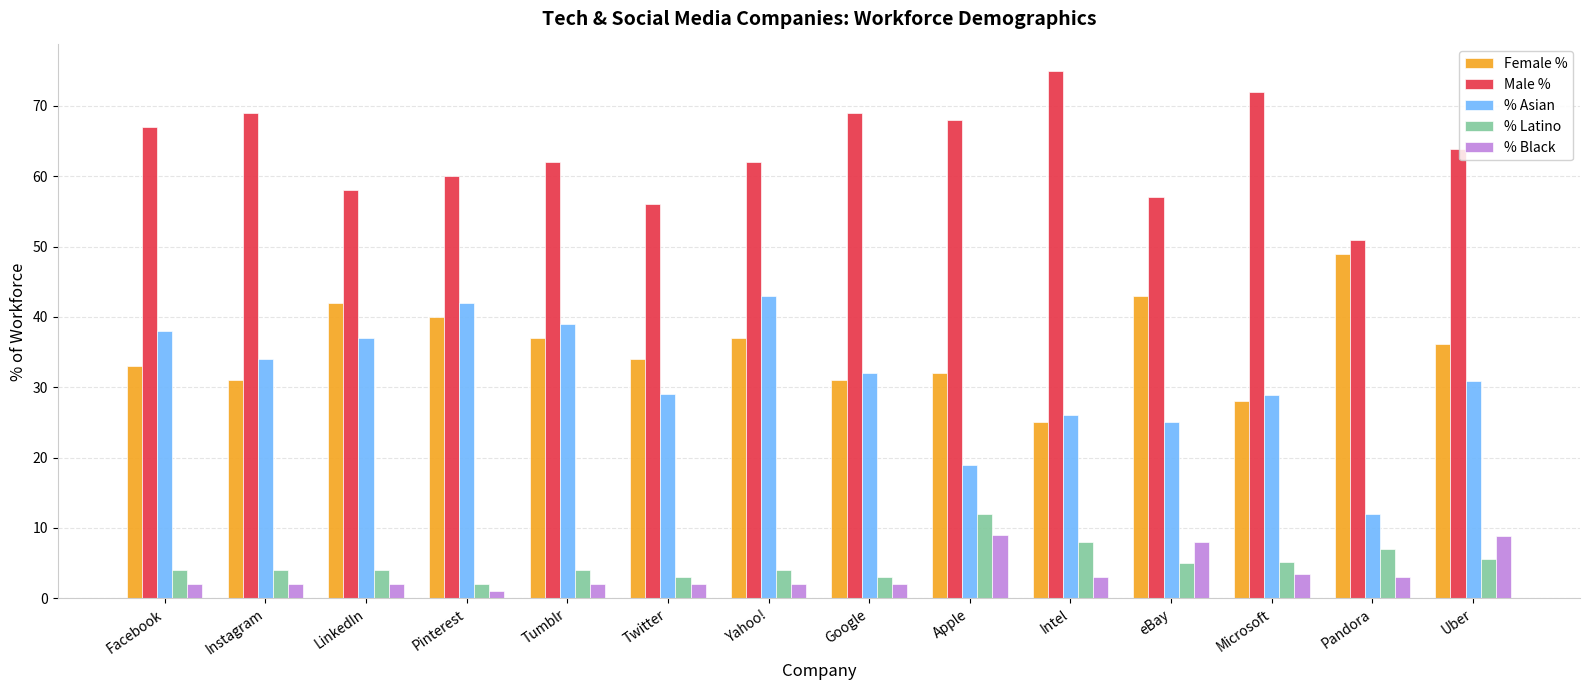

What is the value of the % Latino bar at the 3rd from the left?

4.0